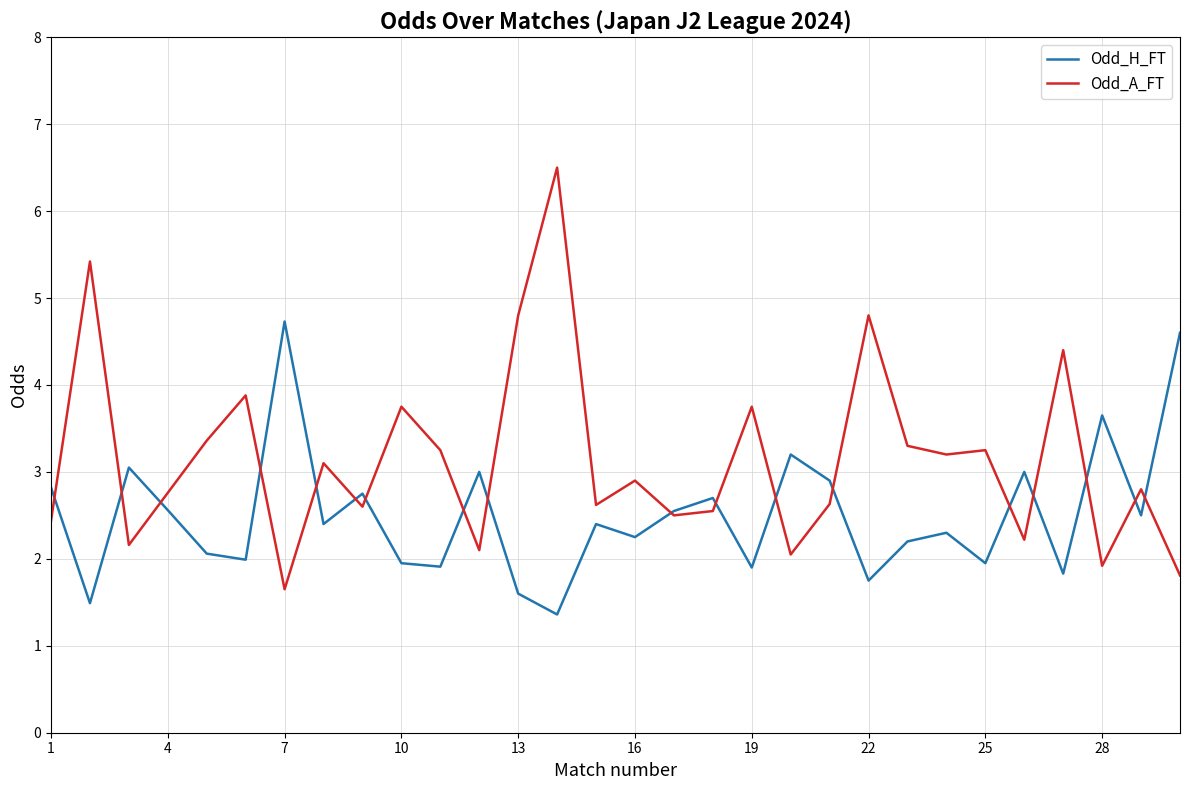

List the series in order of their peak value, highest first.

Odd_A_FT, Odd_H_FT